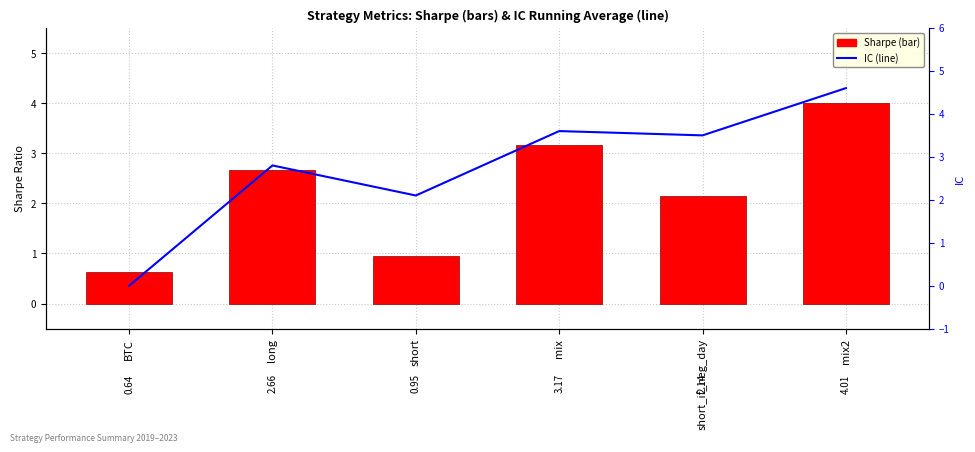

What is the total value across all series at short_if_neg_day?

5.6